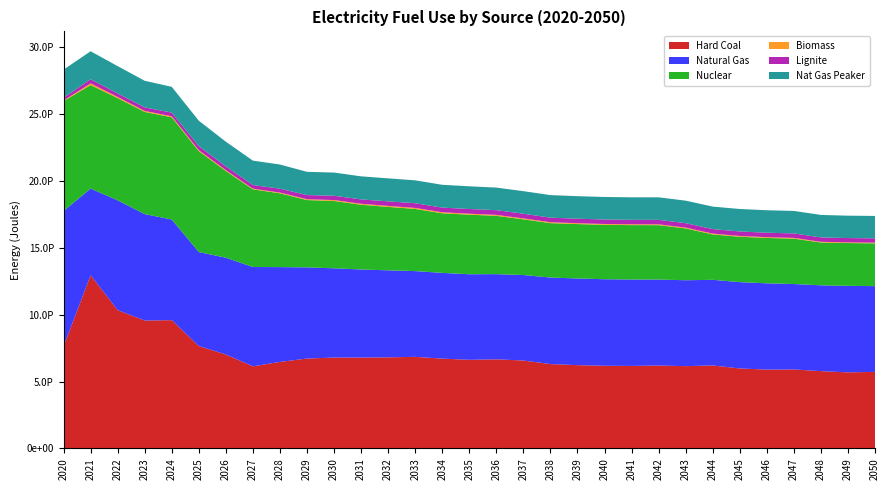

Reading left to right, what are all the values shown in this chart?

Hard Coal: 7622460000000000	12940800000000000	10335000000000000	9557880000000000	9585740000000000	7651500000000000	7020160000000000	6134550000000000	6465420000000000	6715880000000000	6789960000000000	6791140000000000	6805810000000000	6844190000000000	6710570000000000	6621140000000000	6658850000000000	6569730000000000	6303530000000000	6222440000000000	6176560000000000	6164370000000000	6193740000000000	6148590000000000	6199620000000000	5976270000000000	5888540000000000	5902350000000000	5775000000000000	5682640000000000	5720220000000000
Natural Gas: 10121700000000000	6482410000000000	8207850000000000	7953780000000000	7523580000000000	7025450000000000	7233570000000000	7423940000000000	7086720000000000	6815280000000000	6672700000000000	6582840000000000	6505160000000000	6409570000000000	6409200000000000	6396820000000000	6367550000000000	6389990000000000	6468000000000000	6478630000000000	6469070000000000	6459100000000000	6426560000000000	6421470000000000	6402540000000000	6452360000000000	6451970000000000	6385160000000000	6415520000000000	6468940000000000	6408470000000000
Nuclear: 8215840000000000	7733380000000000	7636890000000000	7636890000000000	7636890000000000	7540390000000000	6478980000000000	5803530000000000	5514050000000000	5031590000000000	5031590000000000	4838600000000000	4742110000000000	4645620000000000	4452630000000000	4452630000000000	4356140000000000	4163160000000000	4066660000000000	4066660000000000	4066660000000000	4066660000000000	4066660000000000	3873680000000000	3391220000000000	3391220000000000	3391220000000000	3391220000000000	3198230000000000	3198230000000000	3198230000000000
Biomass: 41876900000000	128552000000000	91528700000000	76781500000000	76018100000000	74417100000000	62294200000000	51307700000000	53937000000000	62217400000000	68216500000000	71769300000000	73291700000000	76383200000000	75456500000000	72596600000000	71736500000000	68900900000000	66676300000000	63559600000000	61546300000000	61442600000000	61333000000000	59431700000000	61345100000000	59085800000000	57267500000000	57153300000000	52926400000000	49385300000000	50293700000000
Lignite: 204911000000000	308444000000000	260688000000000	264086000000000	275449000000000	303502000000000	288142000000000	273296000000000	291915000000000	310073000000000	322695000000000	327474000000000	339463000000000	350041000000000	350928000000000	351930000000000	354623000000000	350418000000000	342188000000000	337446000000000	334253000000000	334189000000000	336022000000000	332697000000000	337473000000000	335706000000000	332914000000000	333891000000000	329388000000000	322936000000000	325448000000000
Nat Gas Peaker: 2104740000000000	2091770000000000	2040980000000000	1987480000000000	1928580000000000	1896150000000000	1841030000000000	1823740000000000	1806990000000000	1737820000000000	1733500000000000	1723770000000000	1719450000000000	1710800000000000	1705400000000000	1695130000000000	1685940000000000	1685940000000000	1685940000000000	1684320000000000	1684320000000000	1682160000000000	1682160000000000	1682160000000000	1682160000000000	1680000000000000	1680000000000000	1680000000000000	1679460000000000	1673510000000000	1673510000000000